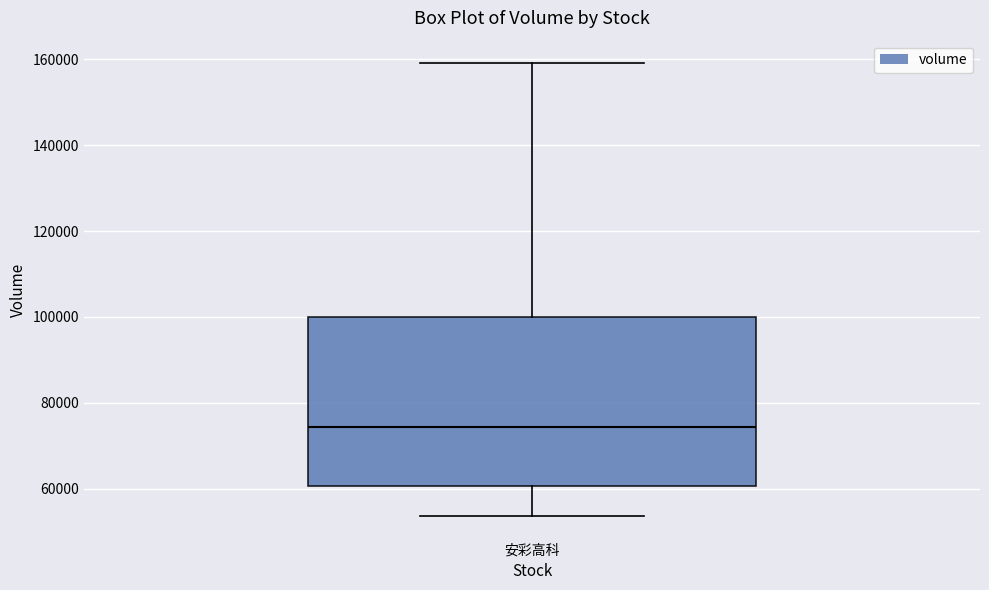

Where is the lower edge of the box for 安彩高科 on the y-axis? The values are not printed on the chart, so give them approximately, as read against the axis.

60000